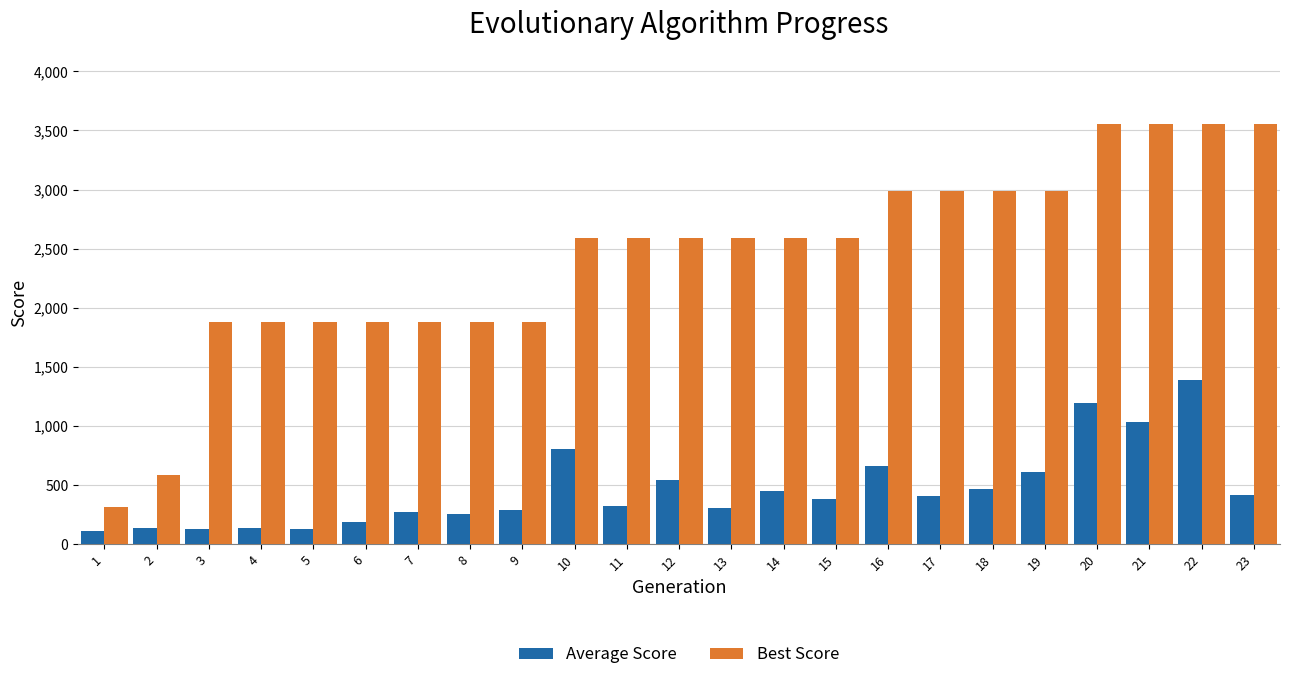

Rank the series at 5 from lowest to highest value.

Average Score, Best Score